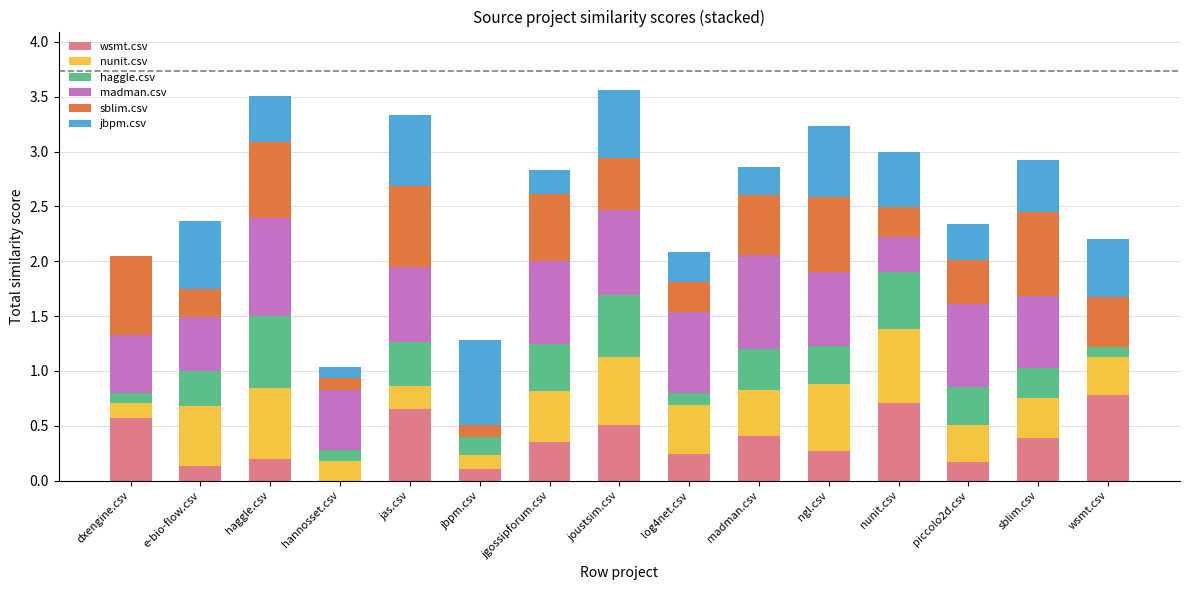

What is the maximum value for wsmt.csv?

0.8